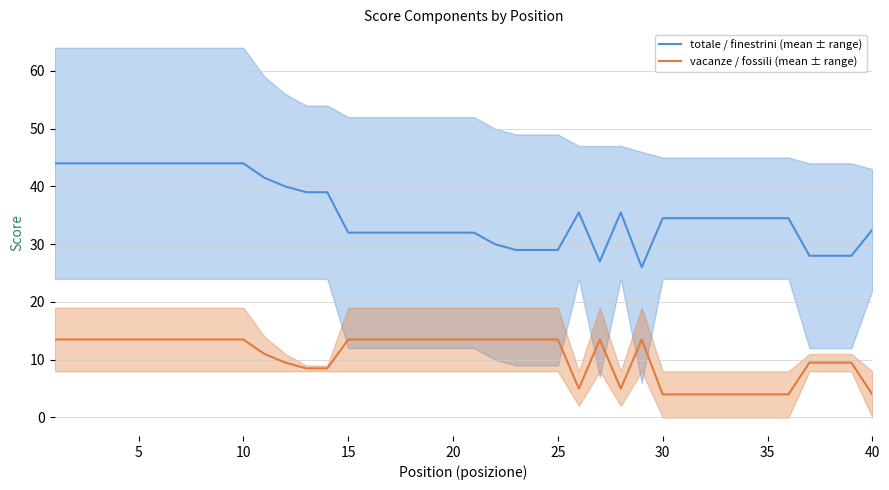

Reading left to right, list all the values displayed in this chart.

totale / finestrini (mean ± range): 44.0	44.0	44.0	44.0	44.0	44.0	44.0	44.0	44.0	44.0	41.5	40.0	39.0	39.0	32.0	32.0	32.0	32.0	32.0	32.0	32.0	30.0	29.0	29.0	29.0	35.5	27.0	35.5	26.0	34.5	34.5	34.5	34.5	34.5	34.5	34.5	28.0	28.0	28.0	32.5
vacanze / fossili (mean ± range): 13.5	13.5	13.5	13.5	13.5	13.5	13.5	13.5	13.5	13.5	11.0	9.5	8.5	8.5	13.5	13.5	13.5	13.5	13.5	13.5	13.5	13.5	13.5	13.5	13.5	5.0	13.5	5.0	13.5	4.0	4.0	4.0	4.0	4.0	4.0	4.0	9.5	9.5	9.5	4.0